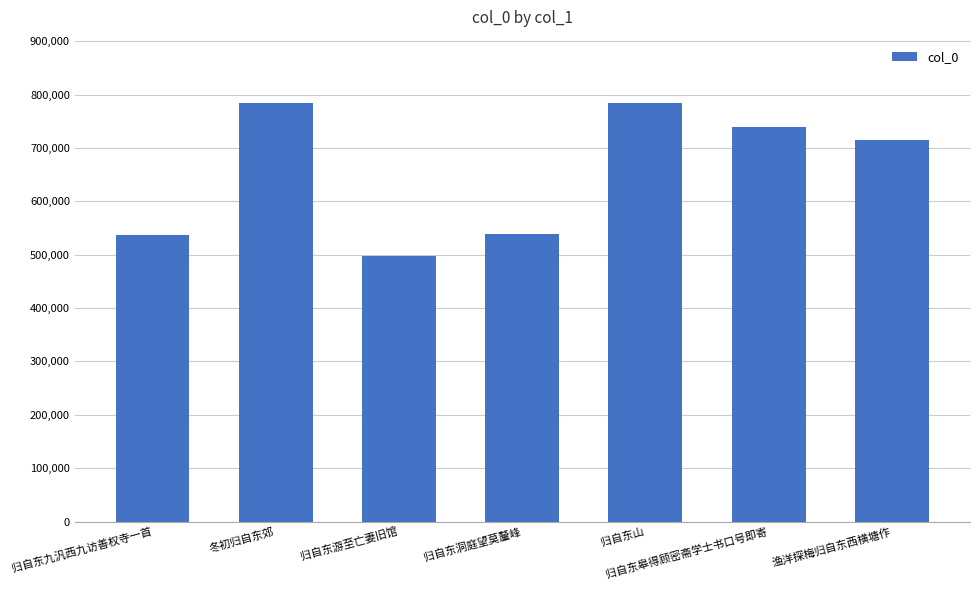

What is the difference between the second highest and second lowest values?

248460